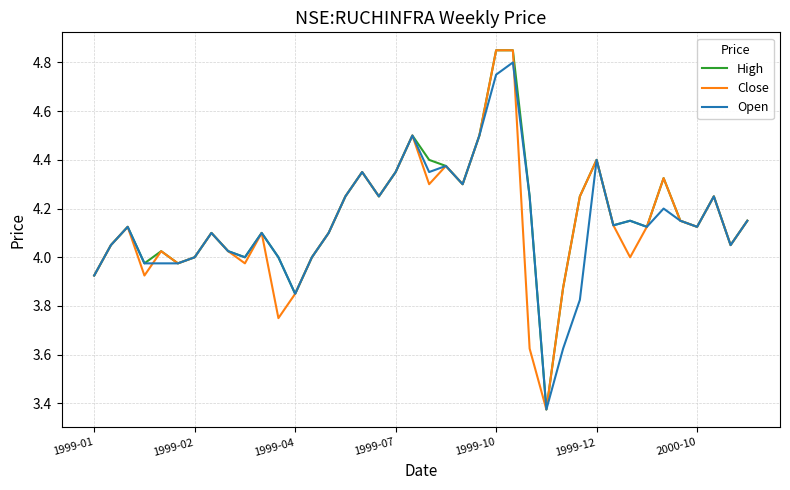

Does the chart display data point markers on the line(s)?

No